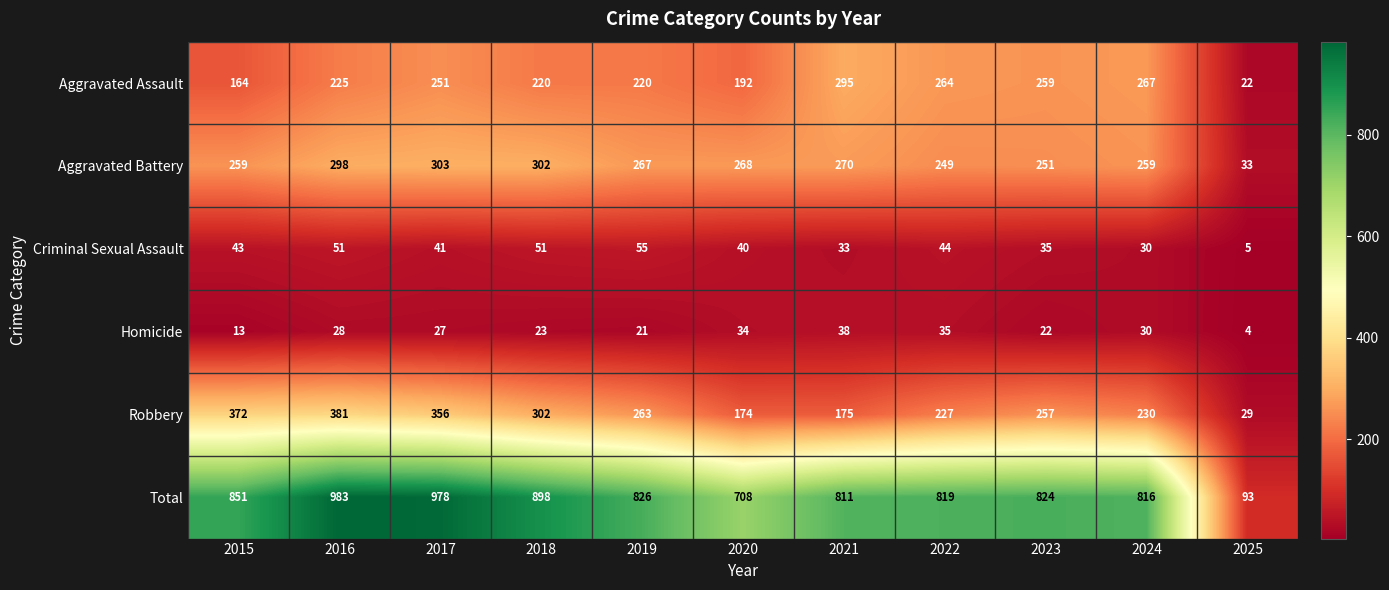

What is the difference between the highest and lowest values at 2019?

805